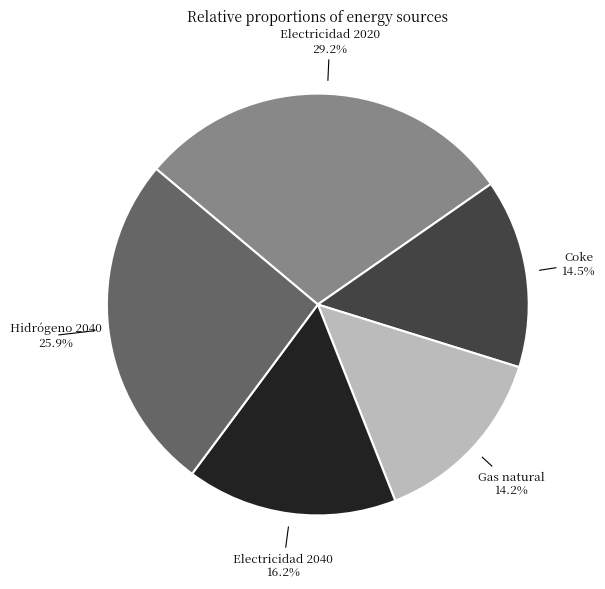

Which slice is the largest?

Electricidad 2020